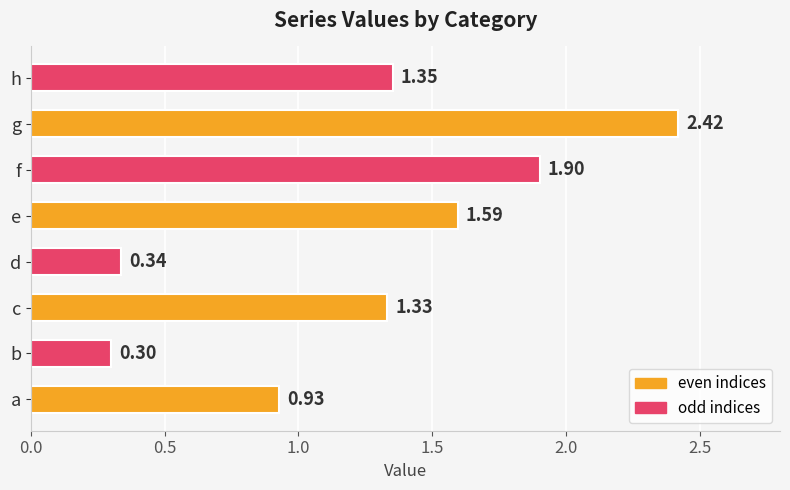

At which category does the chart reach its peak across all series?

g